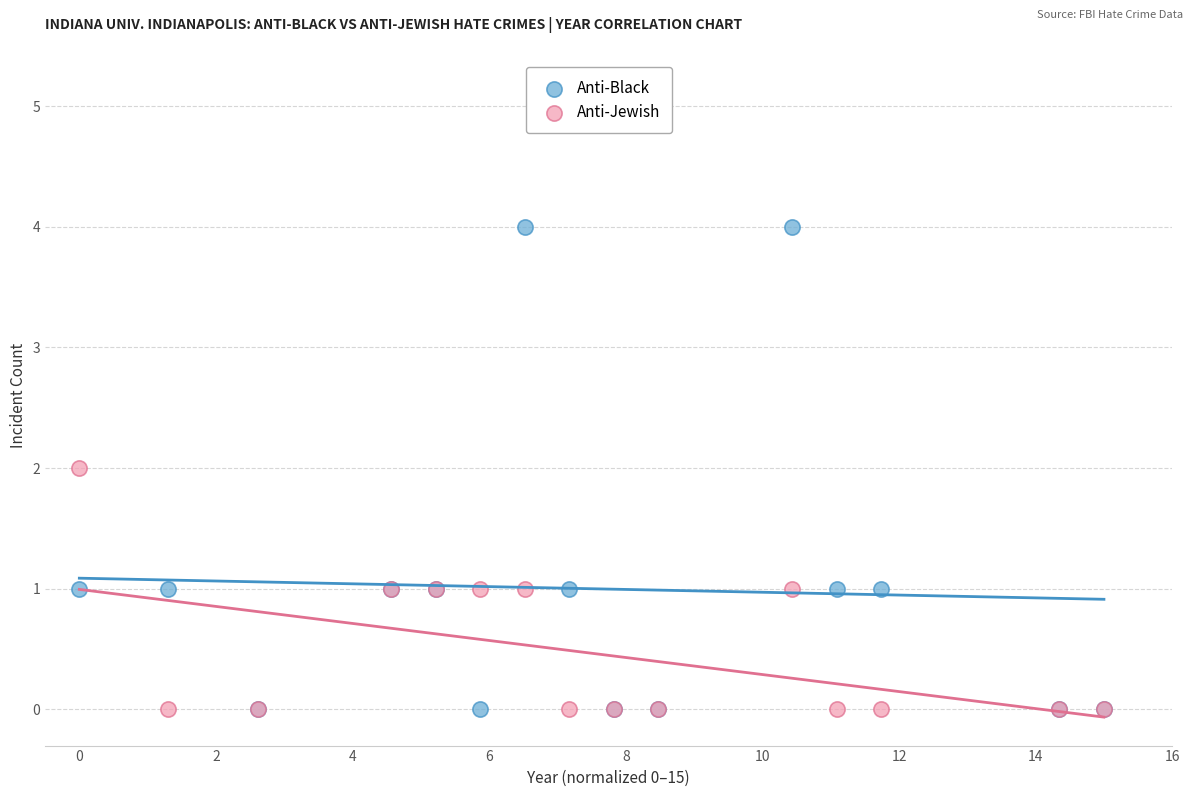

What are all the series names shown in the legend?

Anti-Black, Anti-Jewish